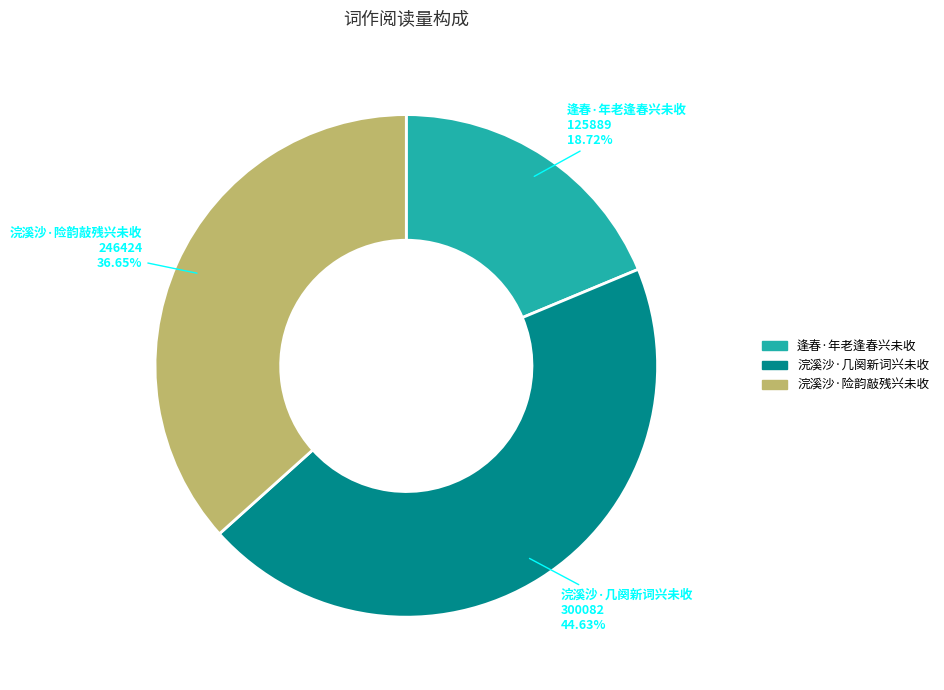

Combined, what portion of the pie is 浣溪沙·几阕新词兴未收 and 逢春·年老逢春兴未收?

63.4%